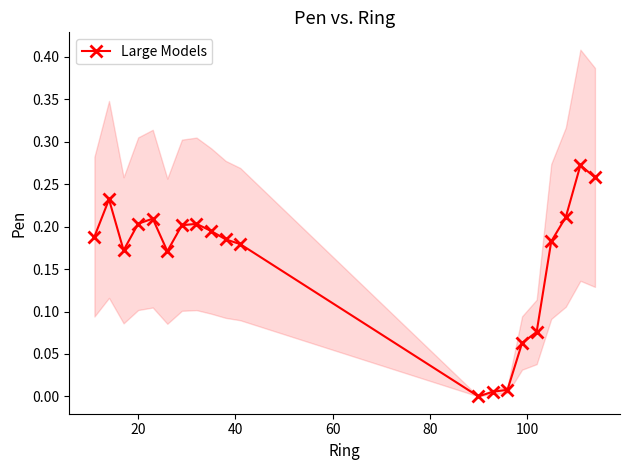

How many positive values are there?

19